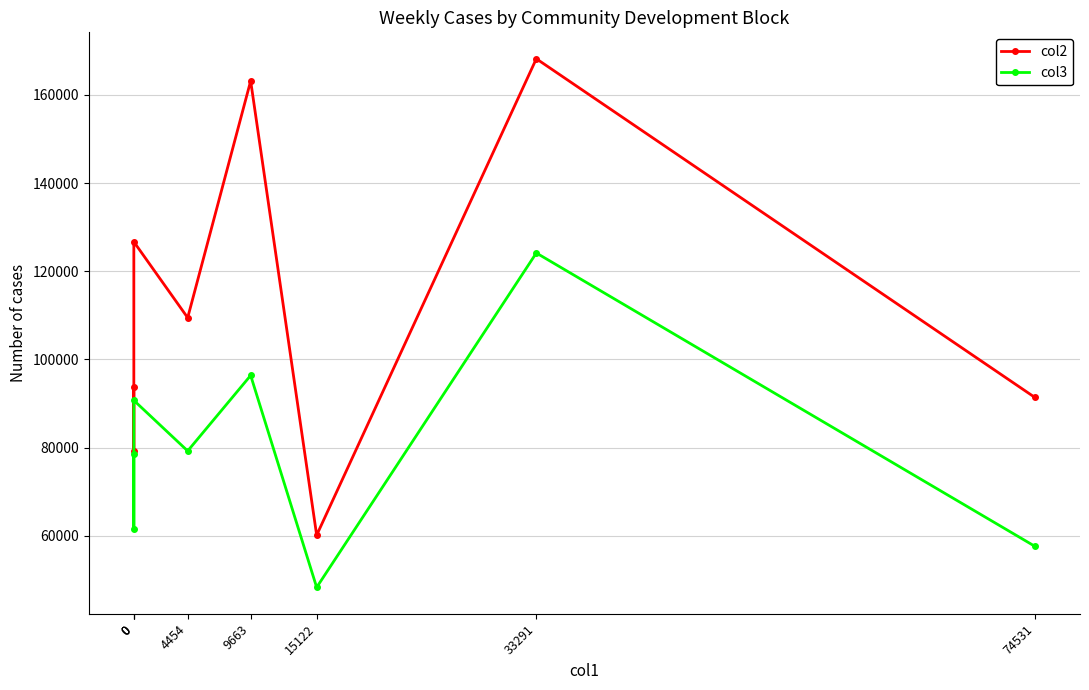

How many values in the col3 series exceed 79217?

3